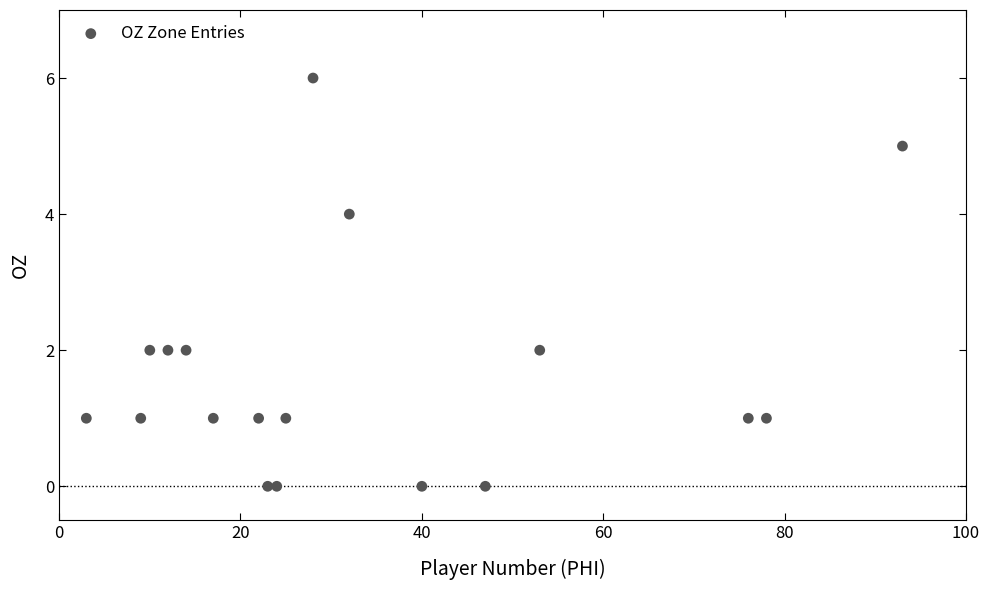

What is the range of Y values (max minus min)?

6